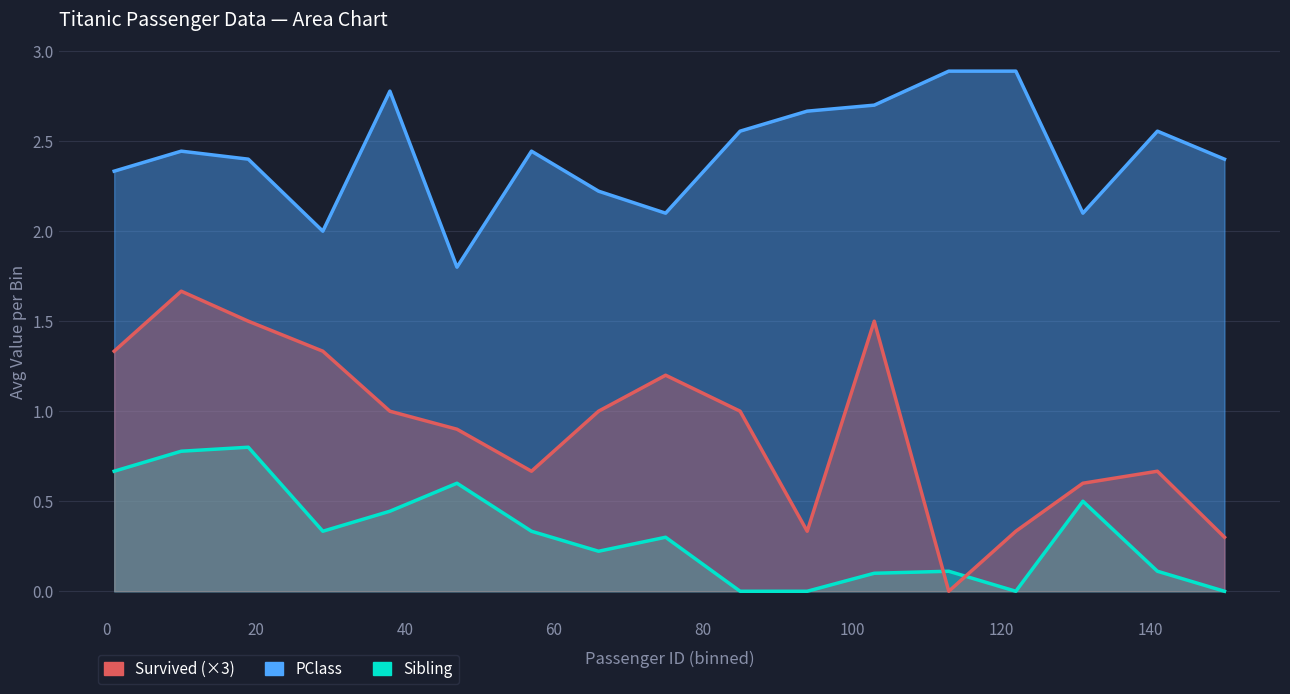

Which series has the largest total across all categories?

PClass